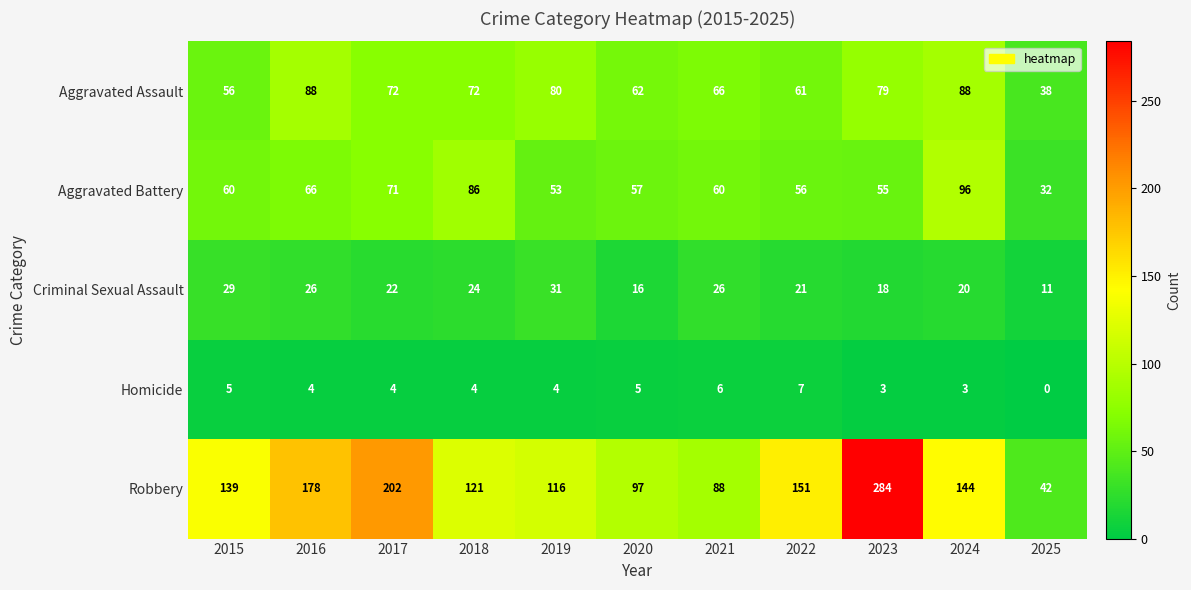

The Aggravated Assault series shows 17 at 2017. True or false?

False